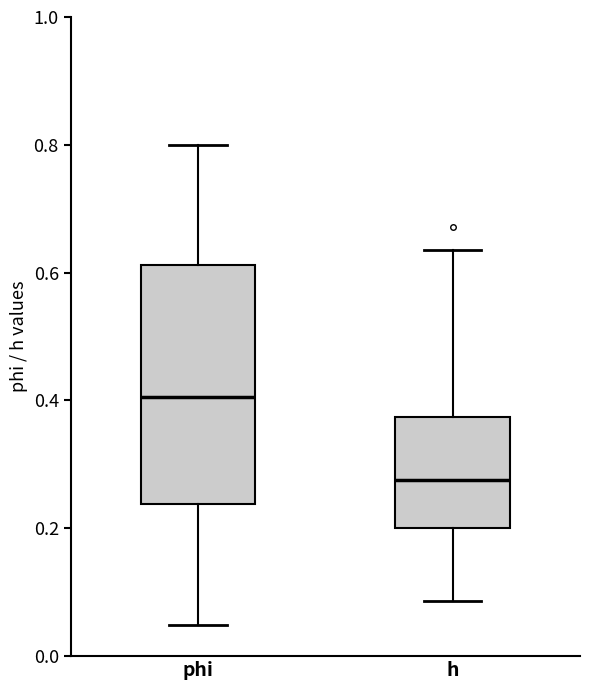

Which box has the lowest median line?

h